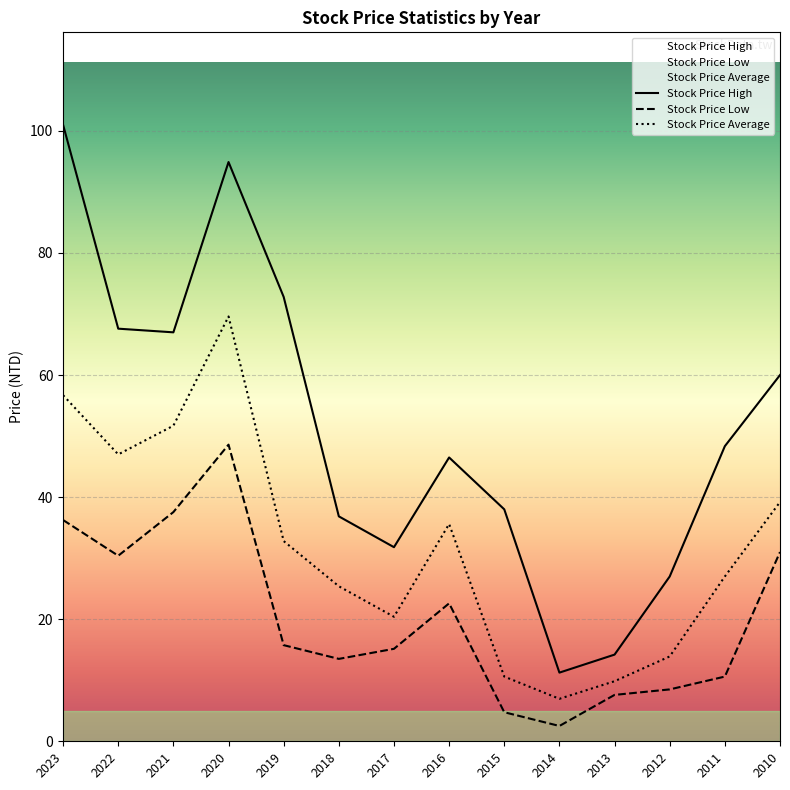

How many data points in Stock Price Average are above 32?

7